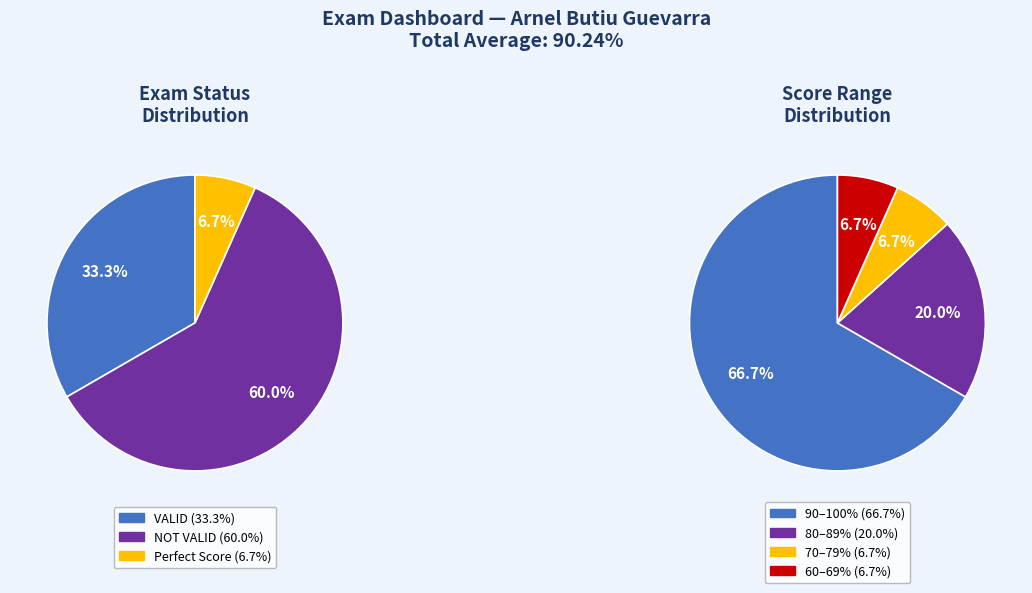

Which slice represents more than half of the pie?

NOT VALID